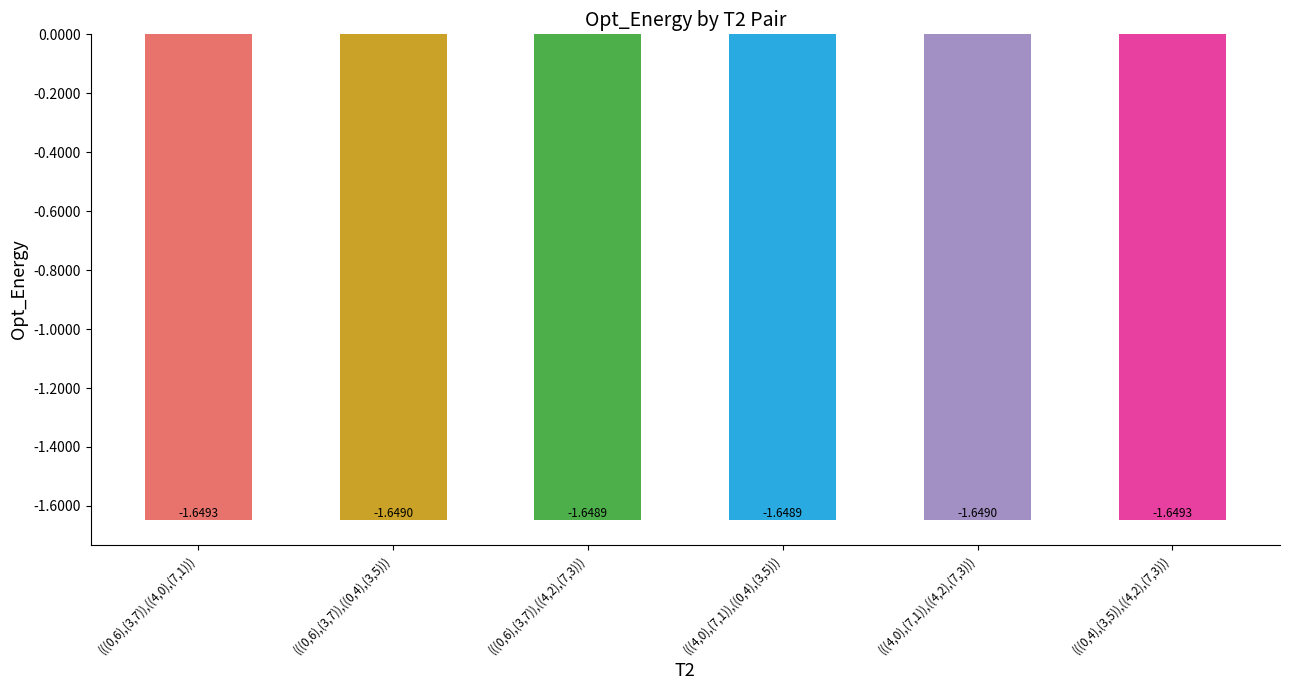

What is the label of the 1st bar from the left?

(((0,6),(3,7)),((4,0),(7,1)))